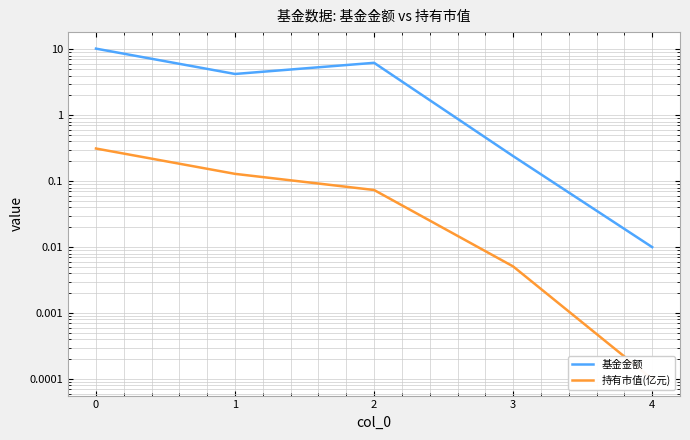

Is the value of 基金金额 at 0 greater than the value of 持有市值(亿元) at 1?

Yes